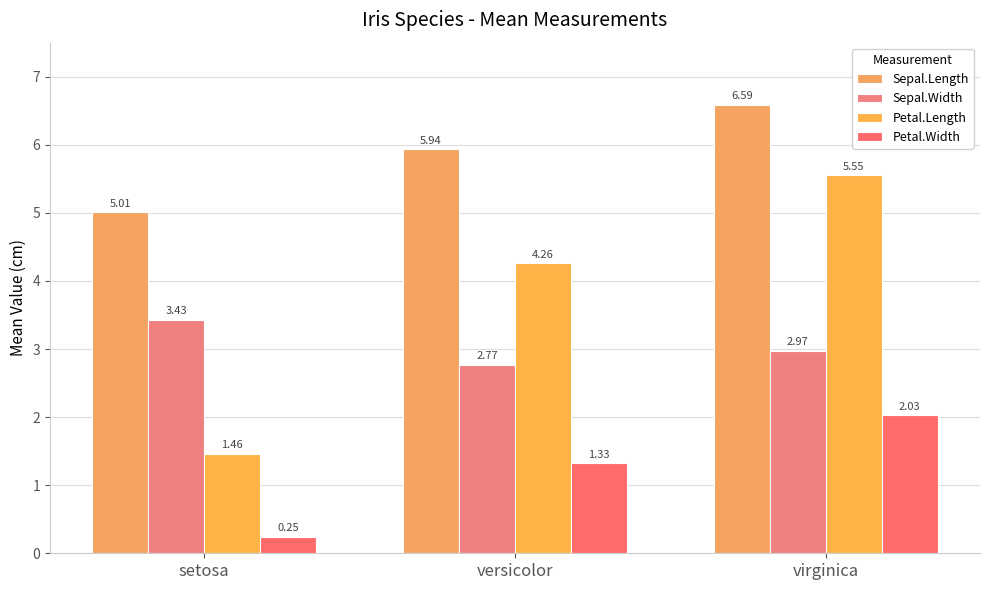

Where is Sepal.Width nearest to the value 3?

virginica